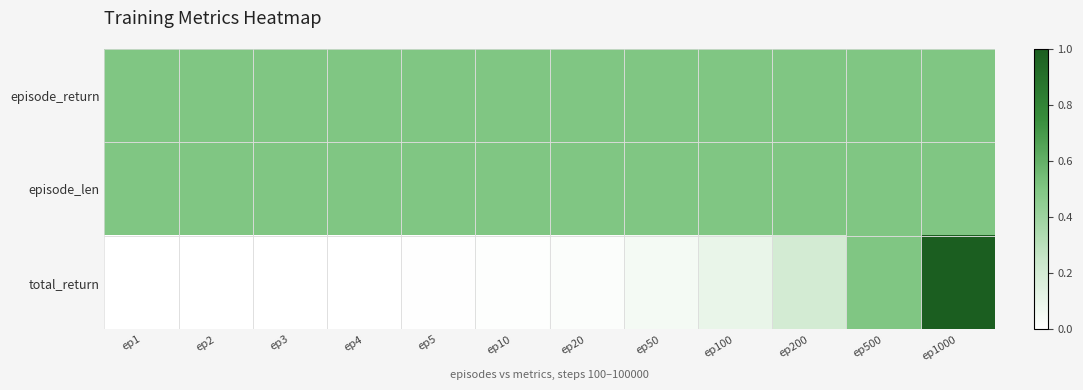

At which category does the chart reach its minimum across all series?

ep1